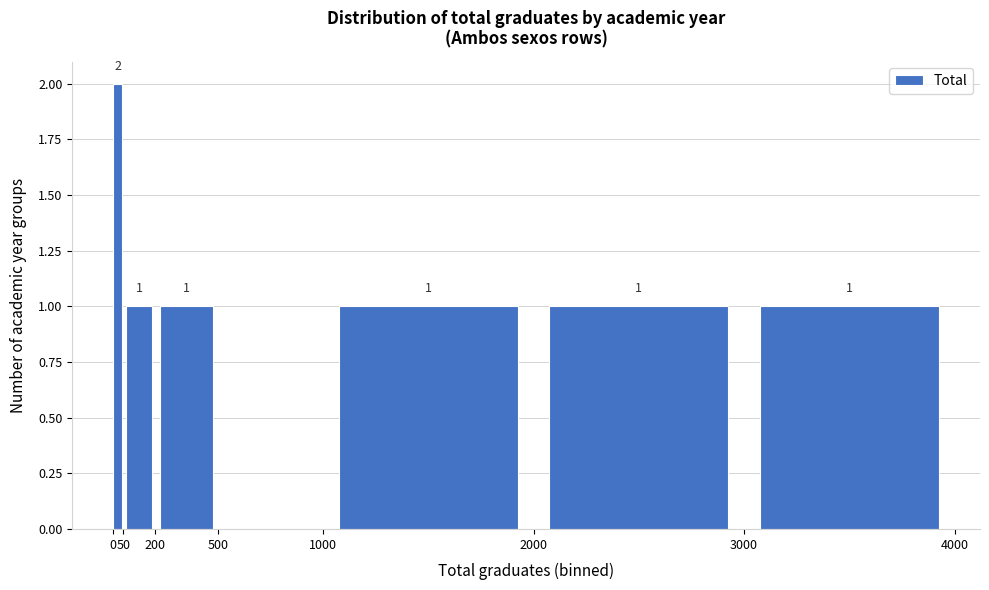

Which range on the x-axis has the tallest bar?

0 to 50